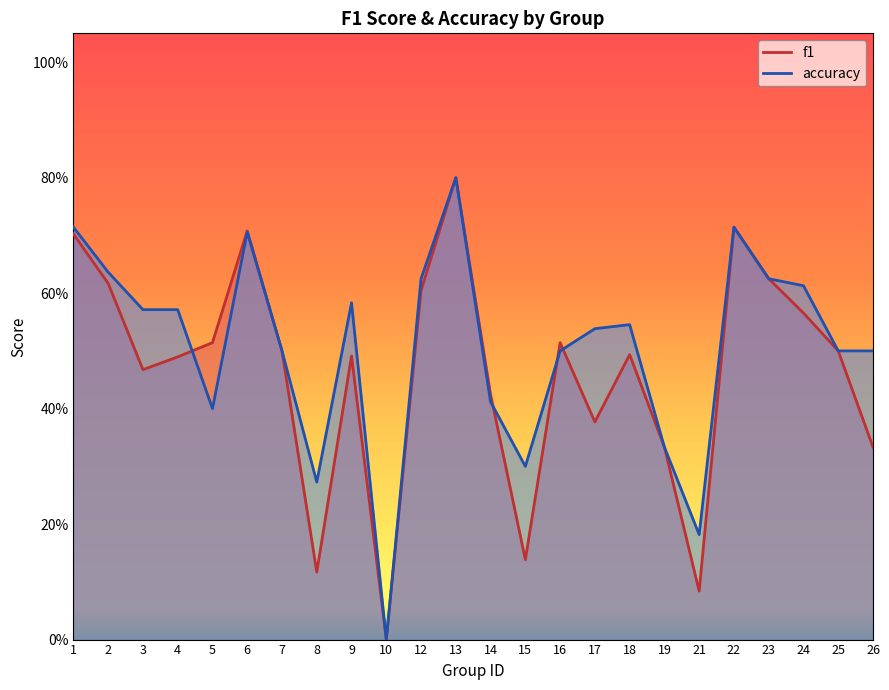

What is the value of the f1 point at the 11th from the left?

0.6